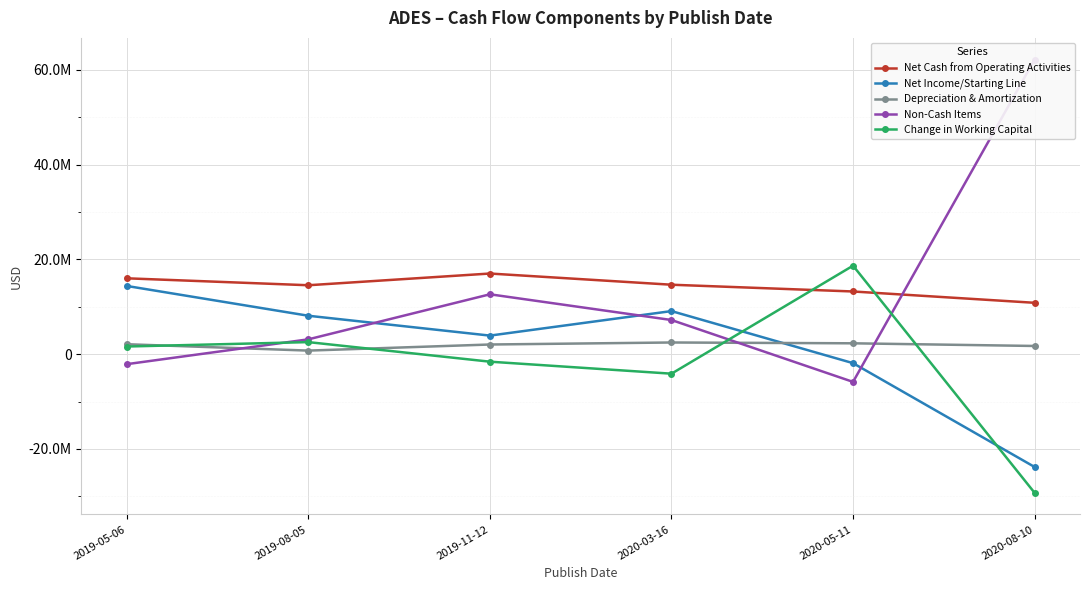

Read the Non-Cash Items value at 2019-11-12, to the nearest 10.

12643000